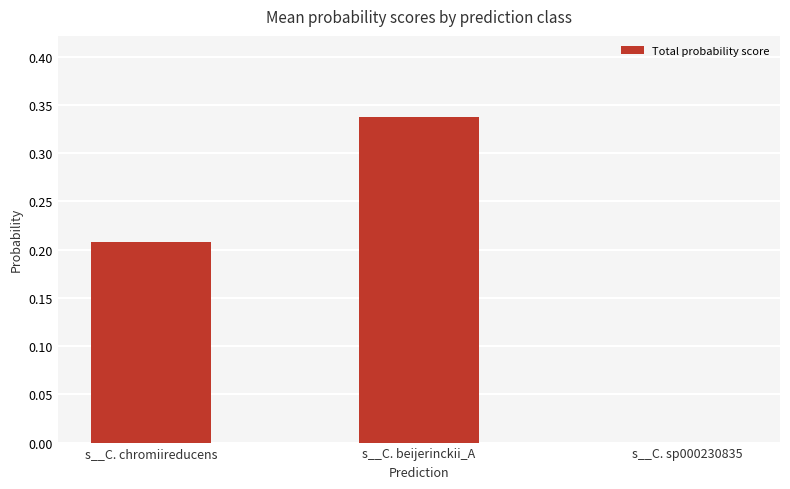

How many values are between 0 and 1?

3